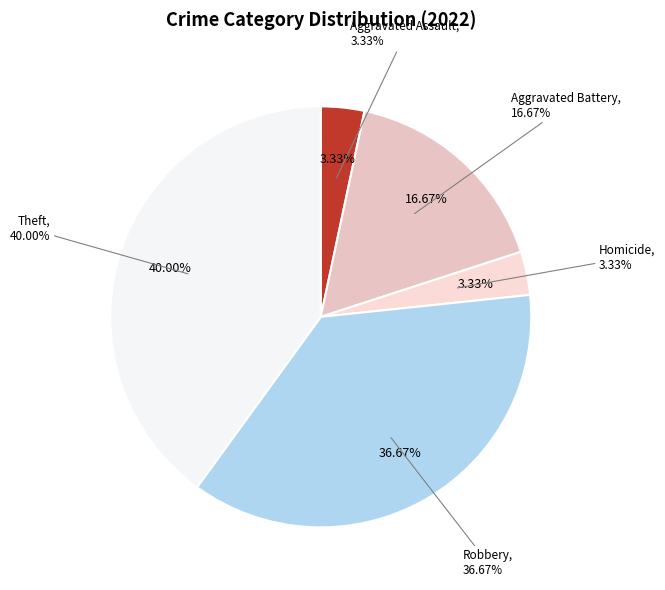

Does Criminal Sexual Assault represent more than half of the total?

No